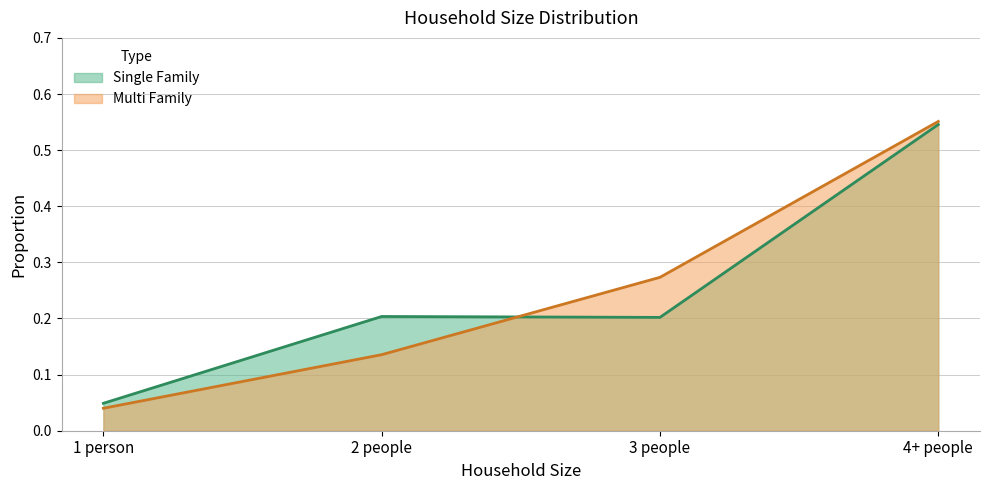

Reading left to right, what are all the values shown in this chart?

Single Family: 1 person=0.0	2 people=0.2	3 people=0.2	4+ people=0.5
Multi Family: 1 person=0.0	2 people=0.1	3 people=0.3	4+ people=0.6